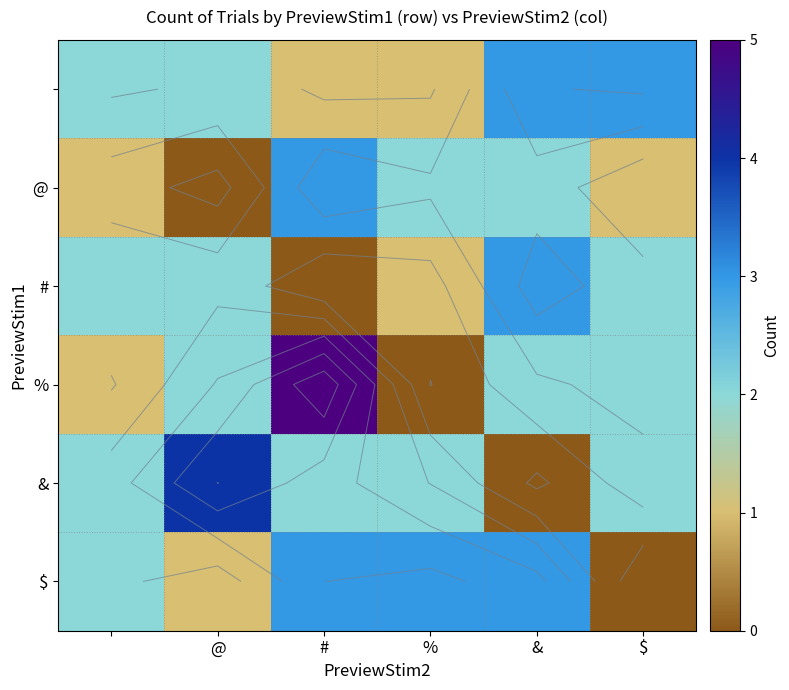

What is the difference between the maximum and minimum values in the $ series?

3